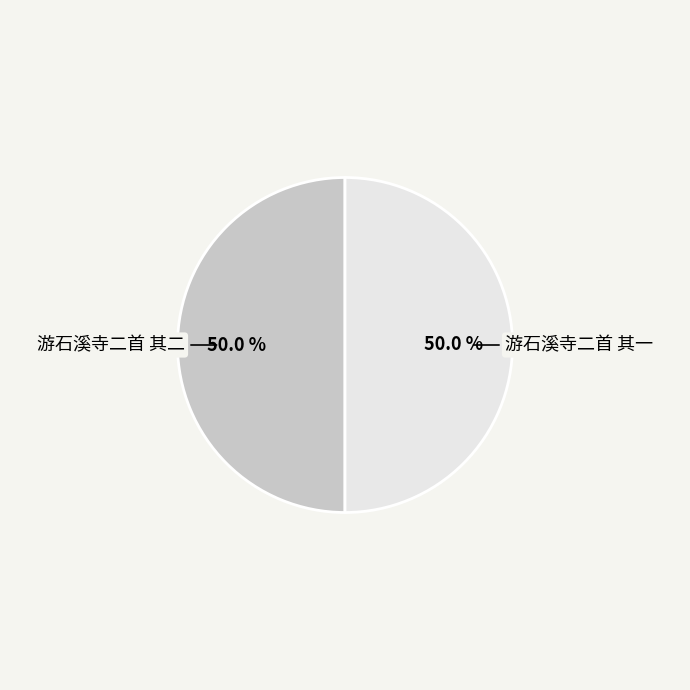

Do 游石溪寺二首 其一 and 游石溪寺二首 其二 together represent more than half of the pie?

Yes